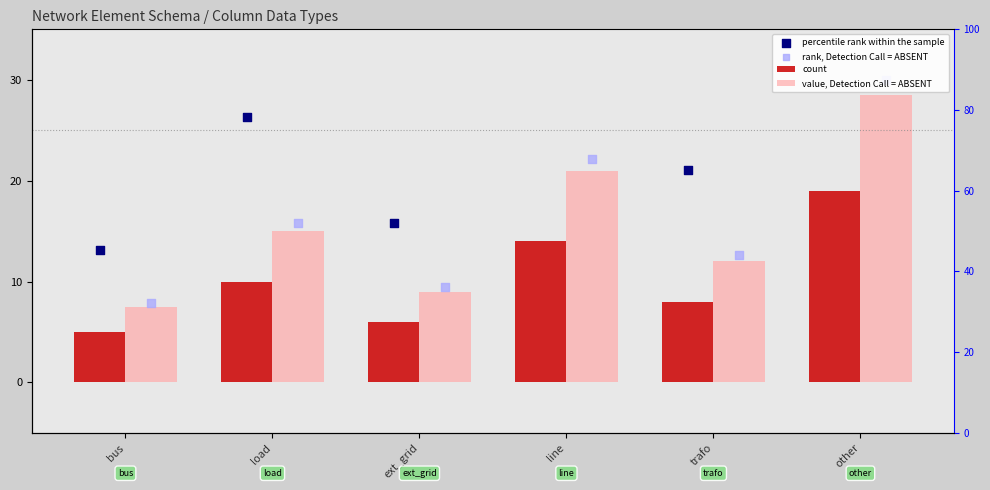

What are all the series names shown in the legend?

count, value, Detection Call = ABSENT, percentile rank within the sample, rank, Detection Call = ABSENT